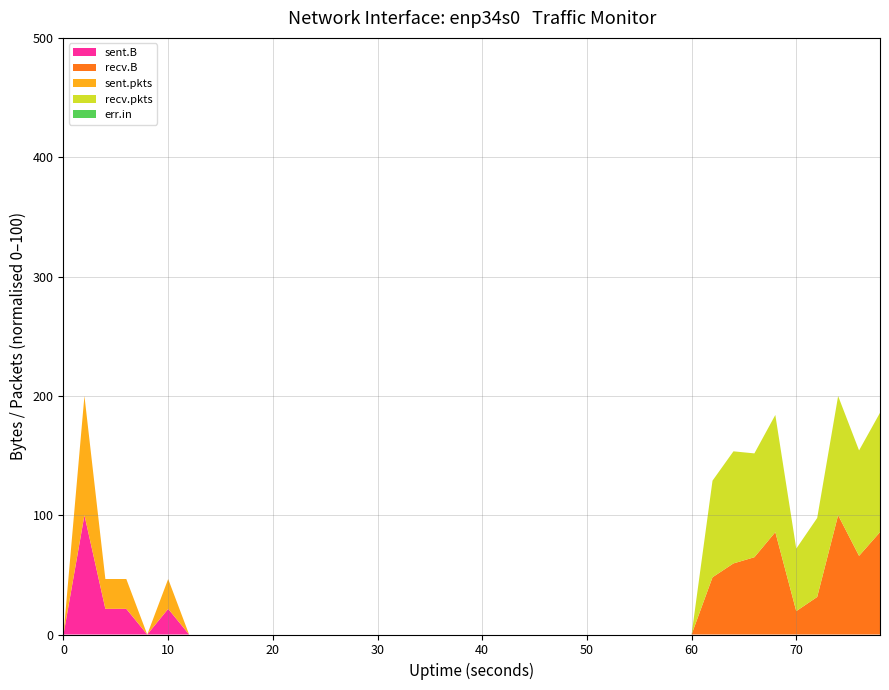

Reading right to left, what are all the values shown in this chart?

sent.B: 78=0	76=0	74=0	72=0	70=0	68=0	66=0	64=0	62=0	60=0	58=0	56=0	54=0	52=0	50=0	48=0	46=0	44=0	42=0	40=0	38=0	36=0	34=0	32=0	30=0	28=0	26=0	24=0	22=0	20=0	18=0	16=0	14=0	12=0	10=74	8=0	6=74	4=74	2=344	0=0
recv.B: 78=2816137	76=2163282	74=3282595	72=1032558	70=643373	68=2816576	66=2125876	64=1955615	62=1574315	60=0	58=0	56=0	54=0	52=0	50=0	48=0	46=0	44=0	42=0	40=0	38=0	36=0	34=0	32=0	30=0	28=0	26=0	24=0	22=0	20=0	18=0	16=0	14=0	12=0	10=0	8=0	6=0	4=0	2=0	0=0
sent.pkts: 78=0	76=0	74=0	72=0	70=0	68=0	66=0	64=0	62=0	60=0	58=0	56=0	54=0	52=0	50=0	48=0	46=0	44=0	42=0	40=0	38=0	36=0	34=0	32=0	30=0	28=0	26=0	24=0	22=0	20=0	18=0	16=0	14=0	12=0	10=1	8=0	6=1	4=1	2=4	0=0
recv.pkts: 78=5970	76=5276	74=5961	72=3953	70=3126	68=5862	66=5195	64=5608	62=4834	60=0	58=0	56=0	54=0	52=0	50=0	48=0	46=0	44=0	42=0	40=0	38=0	36=0	34=0	32=0	30=0	28=0	26=0	24=0	22=0	20=0	18=0	16=0	14=0	12=0	10=0	8=0	6=0	4=0	2=0	0=0
err.in: 78=0	76=0	74=0	72=0	70=0	68=0	66=0	64=0	62=0	60=0	58=0	56=0	54=0	52=0	50=0	48=0	46=0	44=0	42=0	40=0	38=0	36=0	34=0	32=0	30=0	28=0	26=0	24=0	22=0	20=0	18=0	16=0	14=0	12=0	10=0	8=0	6=0	4=0	2=0	0=0